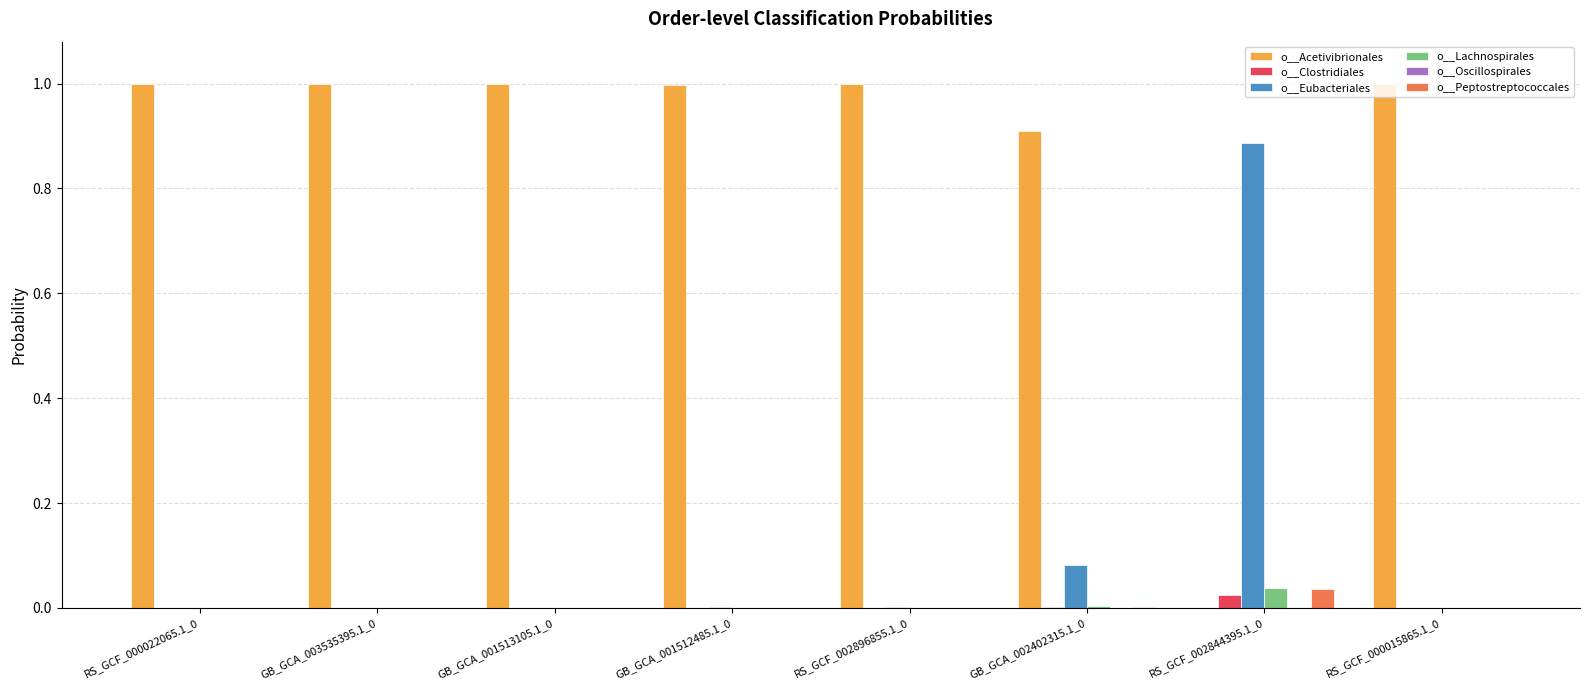

Is the value of o__Acetivibrionales at RS_GCF_002896855.1_0 greater than the value of o__Peptostreptococcales at RS_GCF_002844395.1_0?

Yes